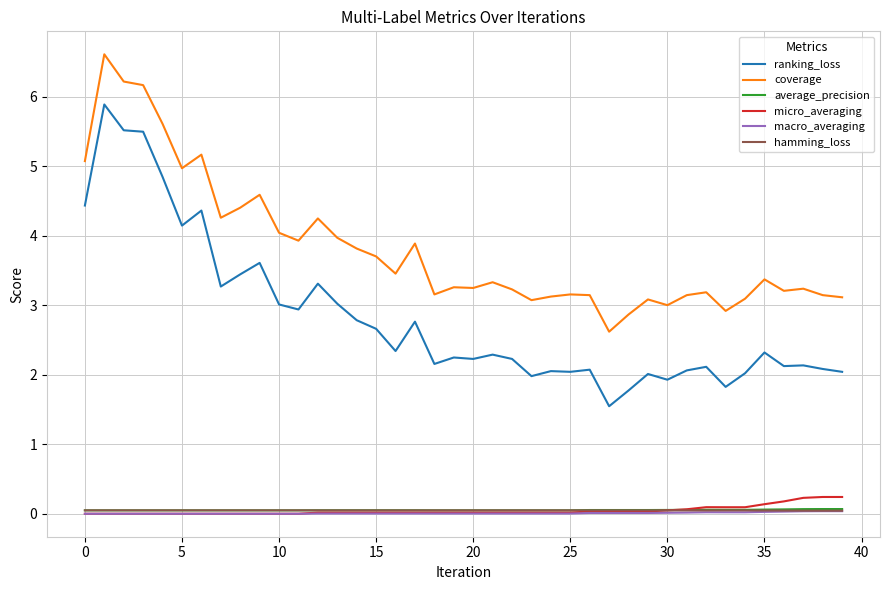

What is the difference between the second highest and minimum values in the coverage series?

3.6